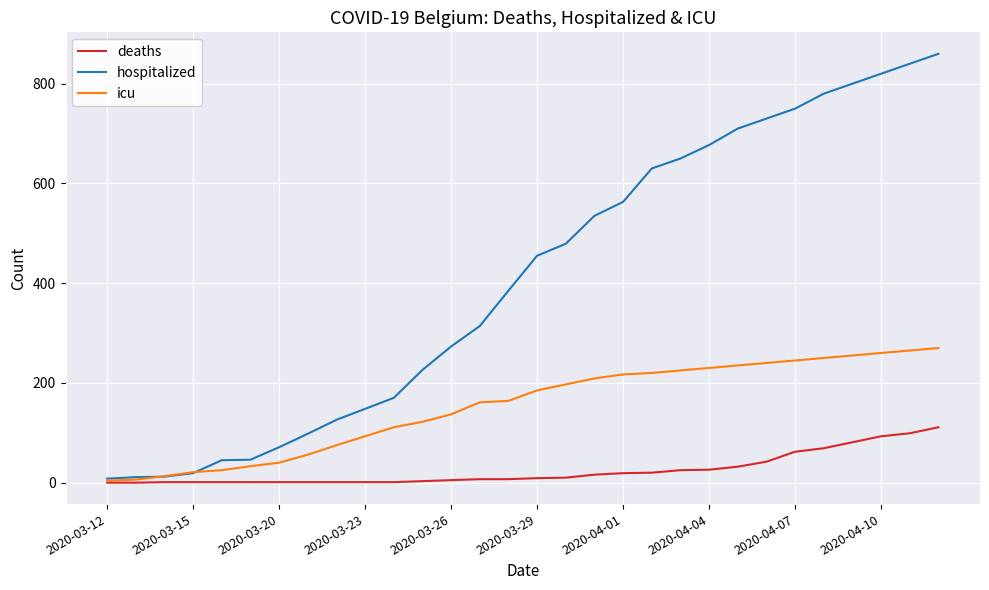

Rank the series by their maximum value, from lowest to highest.

deaths, icu, hospitalized